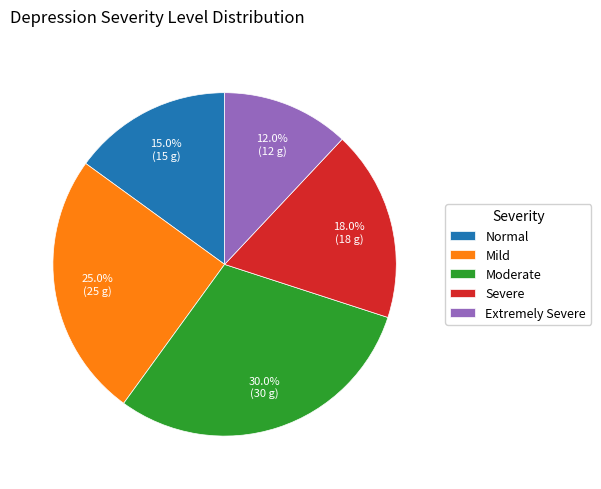

How many slices are in this pie chart?

5